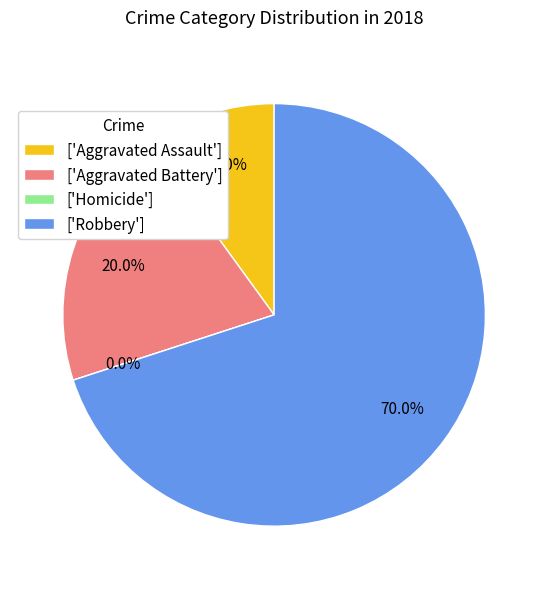

What is the total percentage of Robbery and Aggravated Assault?

80.0%